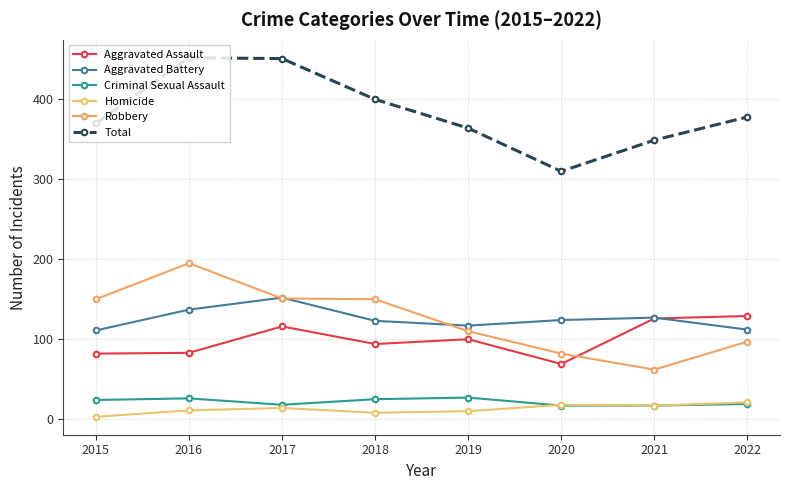

What is the difference between the highest and lowest values at 2020?

293